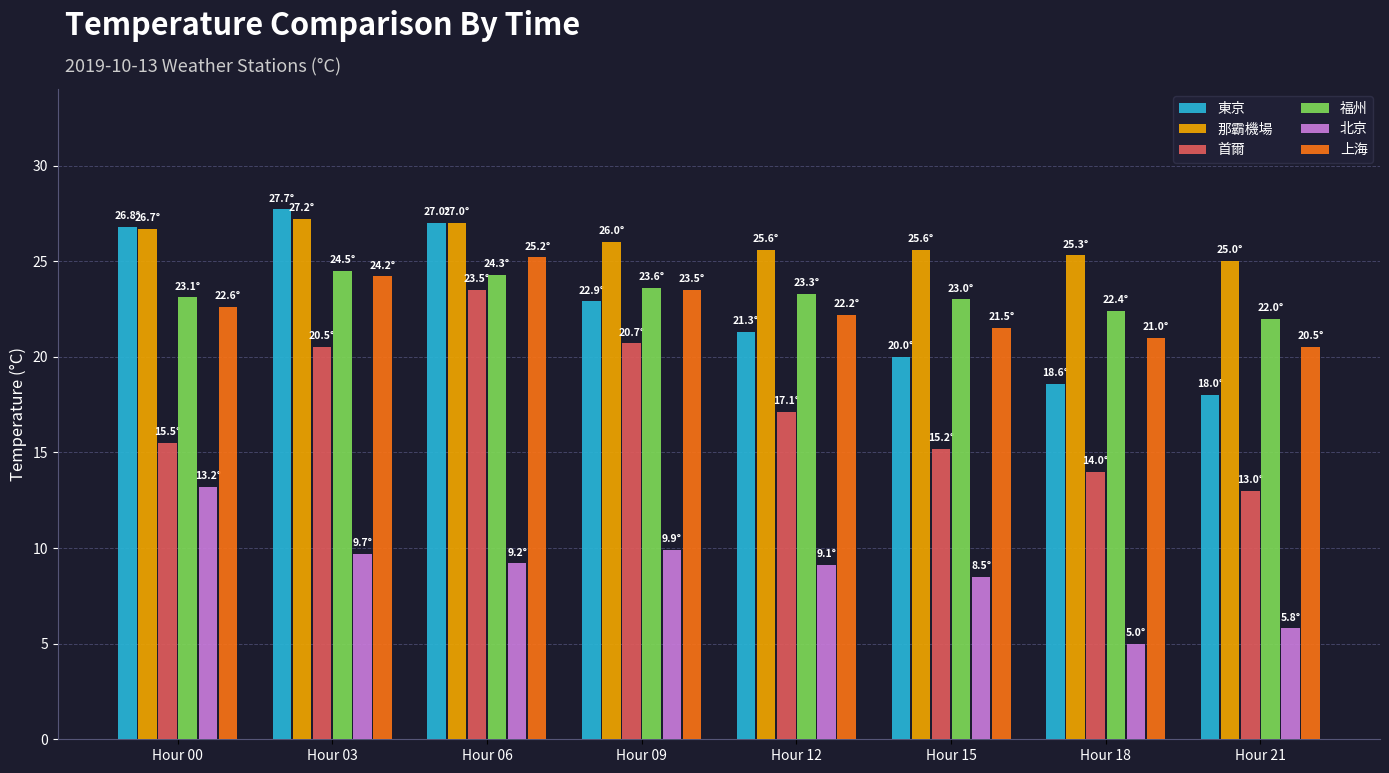

What is the minimum value shown in the chart?

5.0